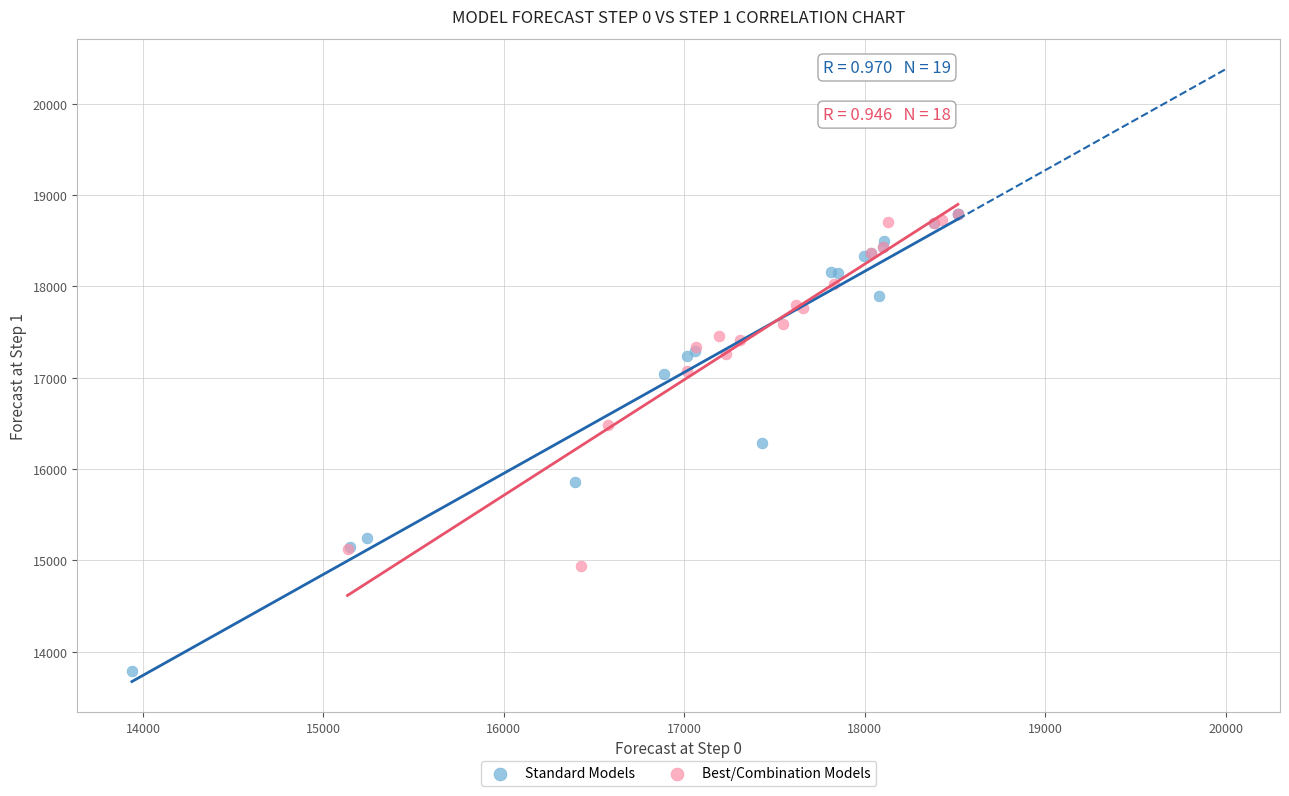

Which series has the widest spread of Y values?

Standard Models